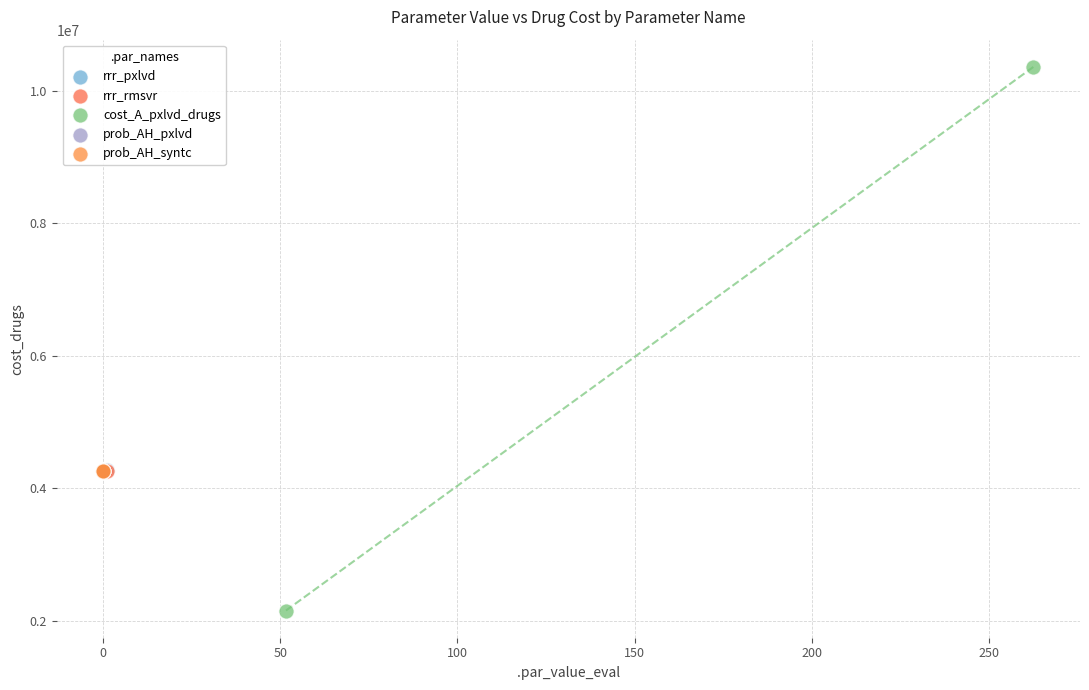

What are all the series names shown in the legend?

rrr_pxlvd, rrr_rmsvr, cost_A_pxlvd_drugs, prob_AH_pxlvd, prob_AH_syntc